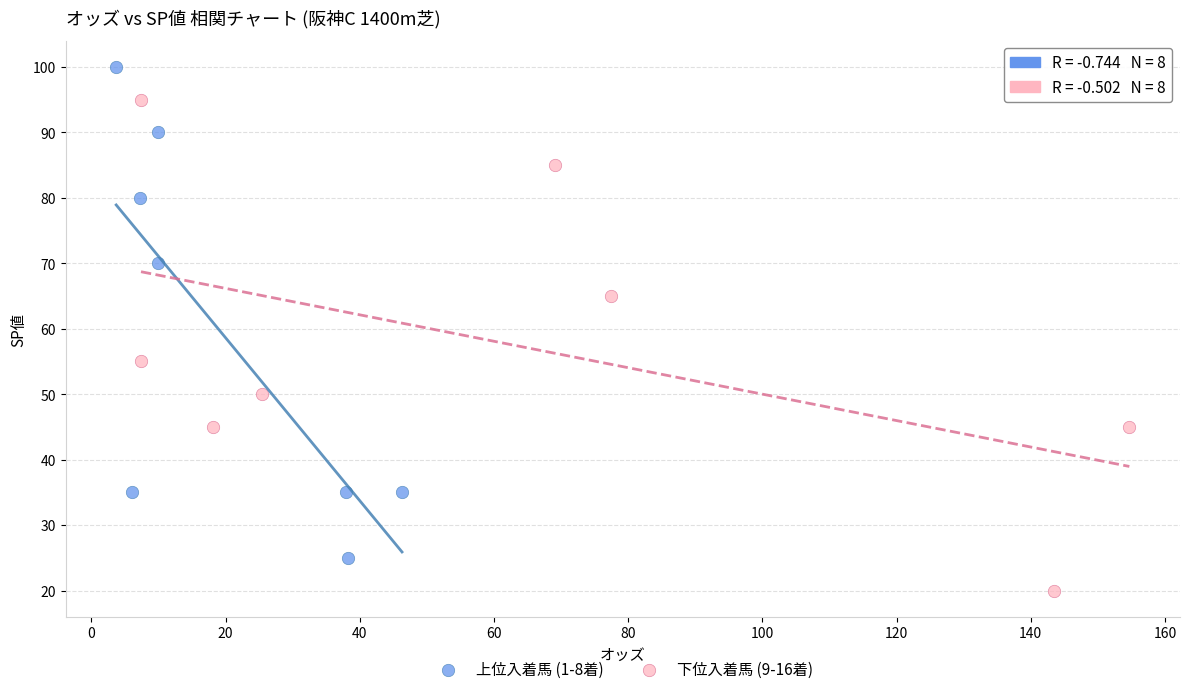

Which series reaches the maximum Y coordinate?

上位入着馬 (1-8着)